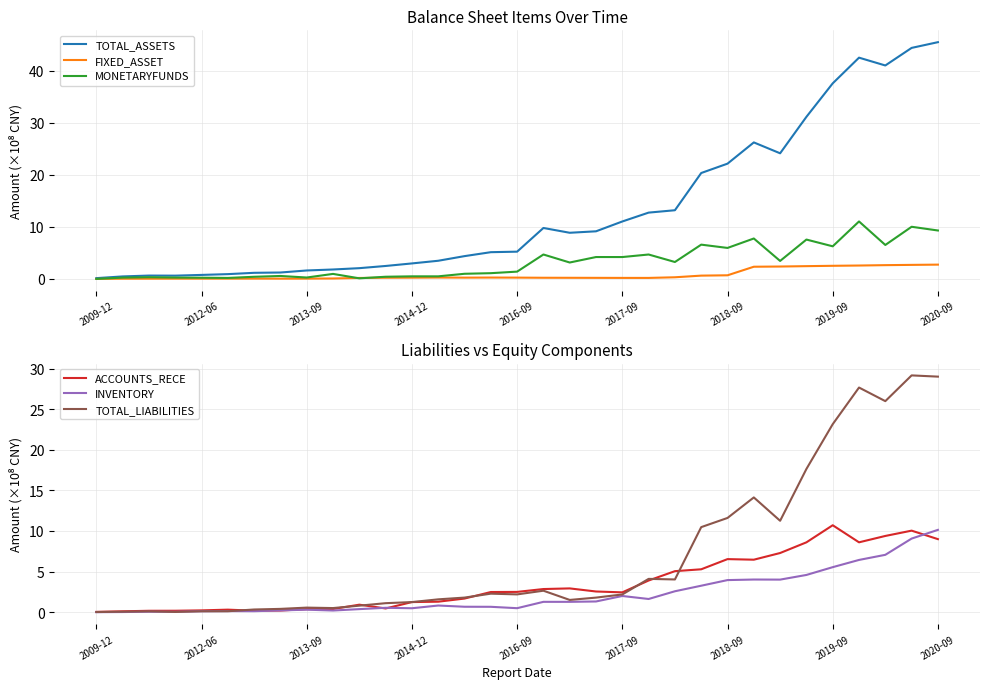

Is it true that INVENTORY equals 2.0 at 2017-09?

True